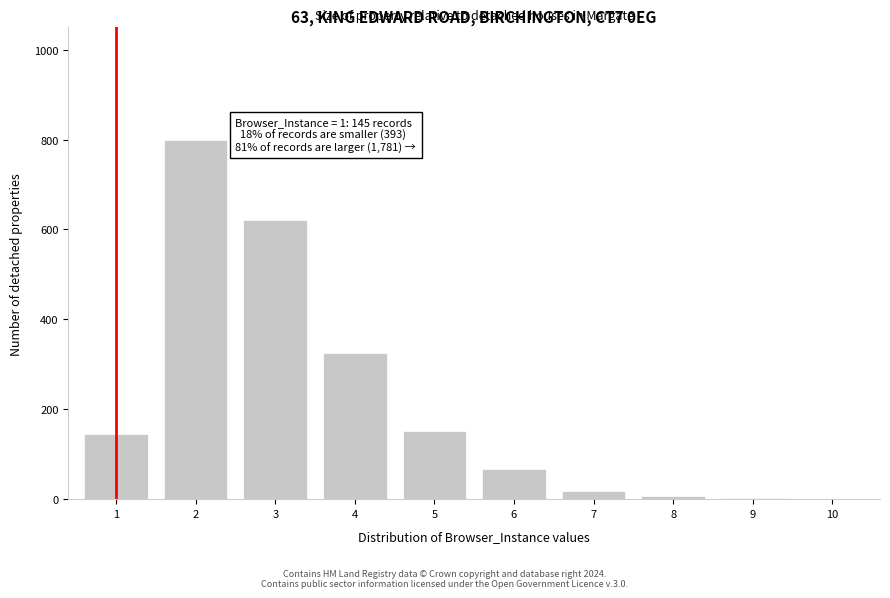

What is the maximum value shown in the chart?

798